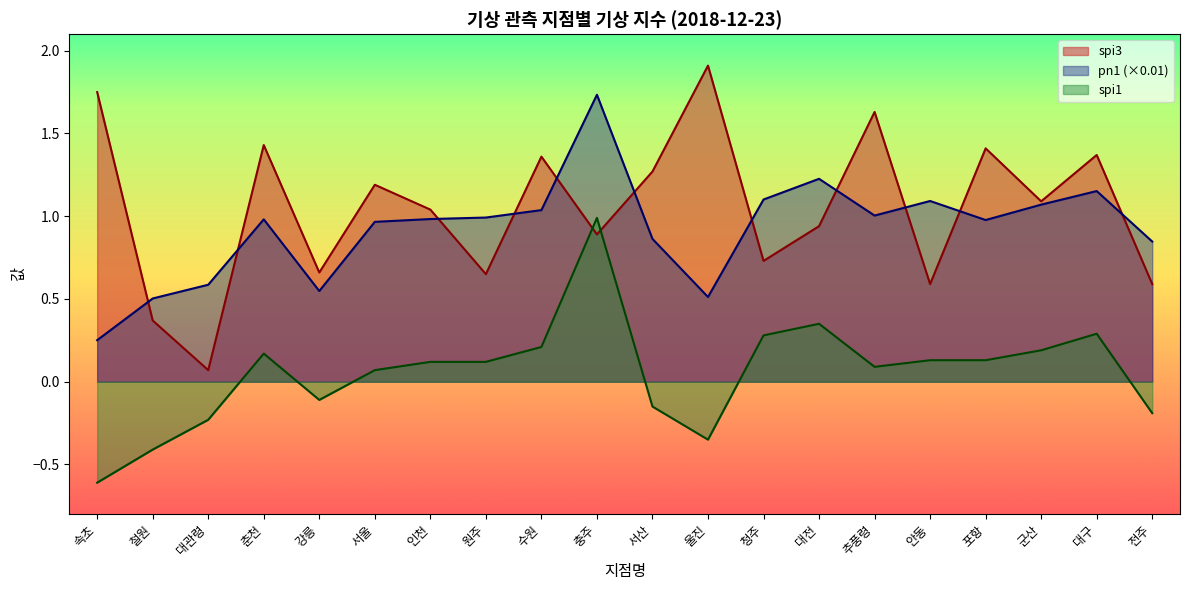

What is the total value across all series at 포항?

2.5